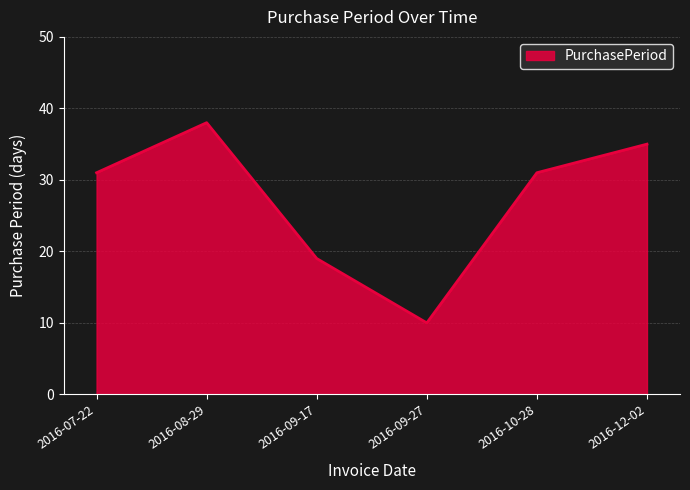

Which has a higher value, 2016-09-27 or 2016-10-28?

2016-10-28